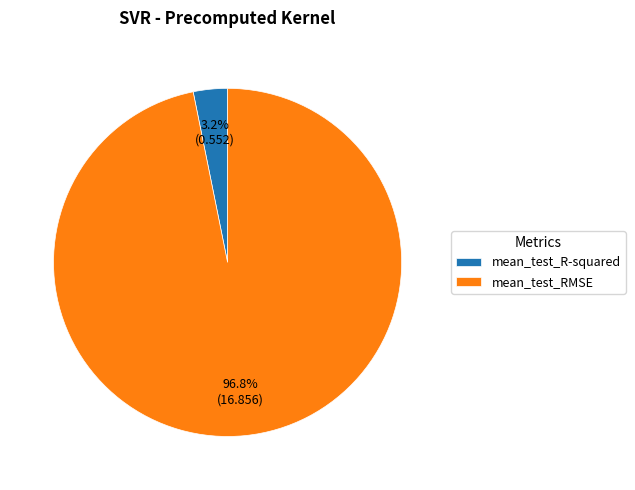

The mean_test_R-squared slice represents 3% of the pie. True or false?

True